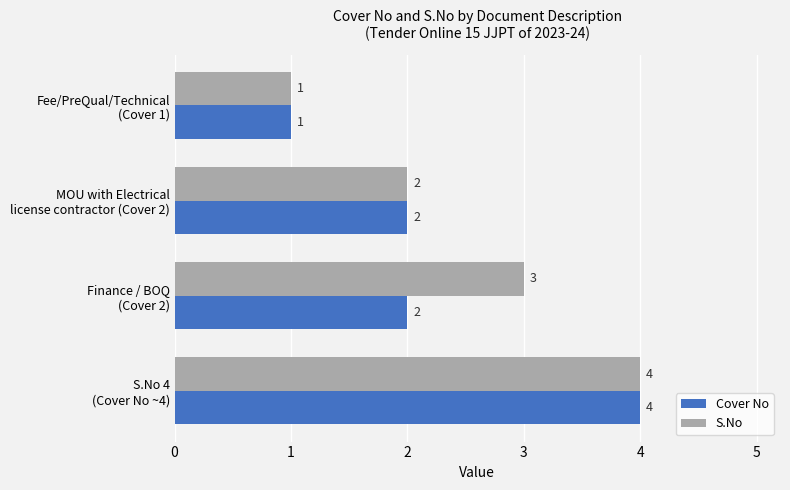

Which series has the largest total across all categories?

S.No